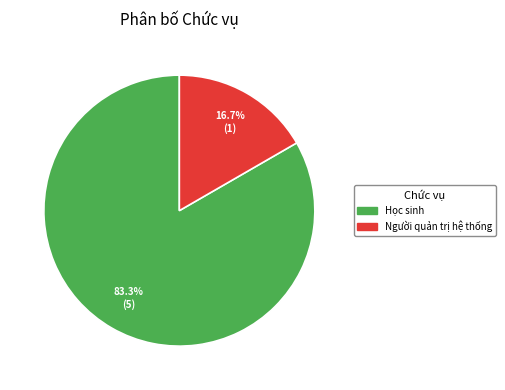

Between Học sinh and Người quản trị hệ thống, which is larger?

Học sinh